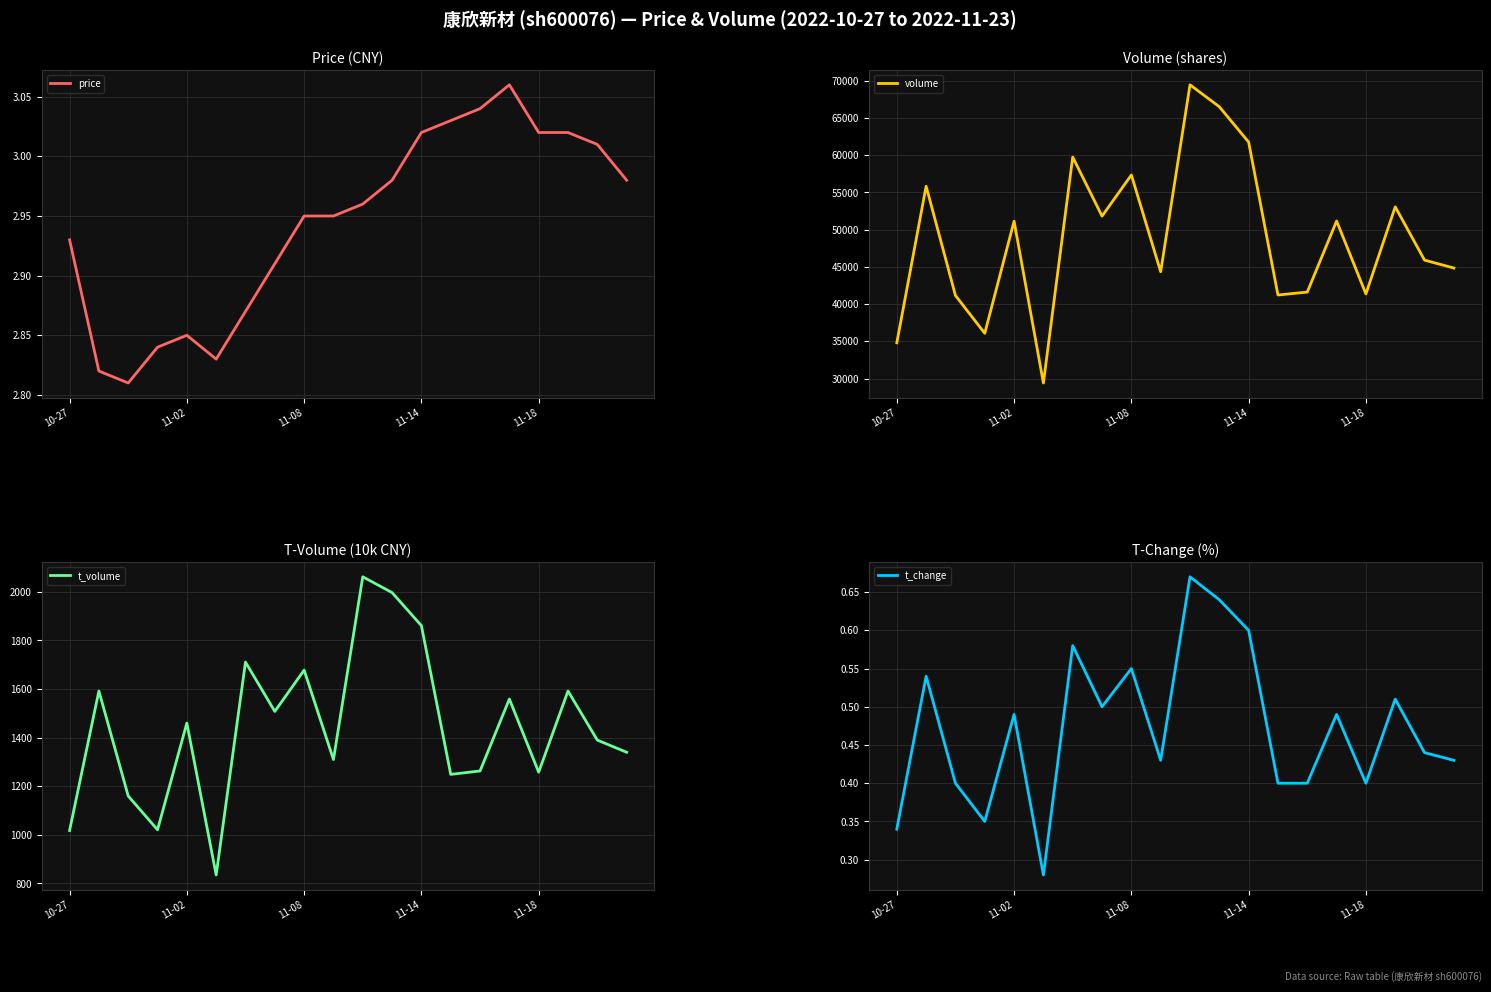

The value of price at 10-27 is 1.9. True or false?

False